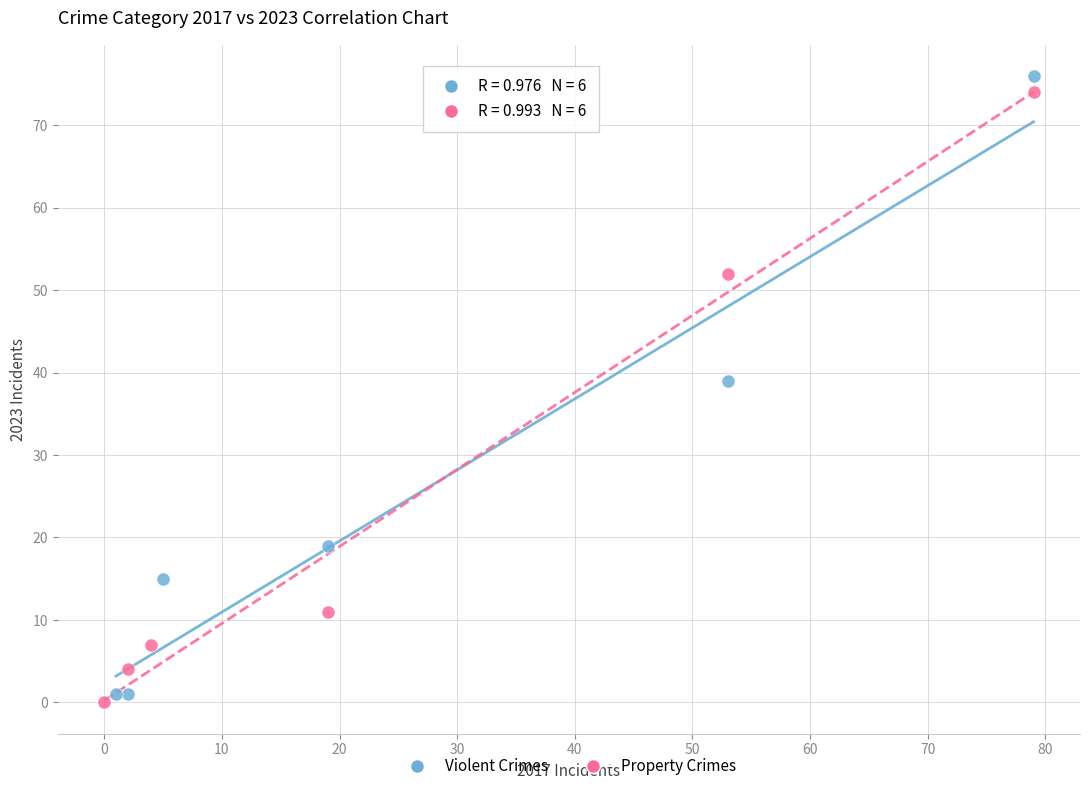

What are all the series names shown in the legend?

Violent Crimes, Property Crimes